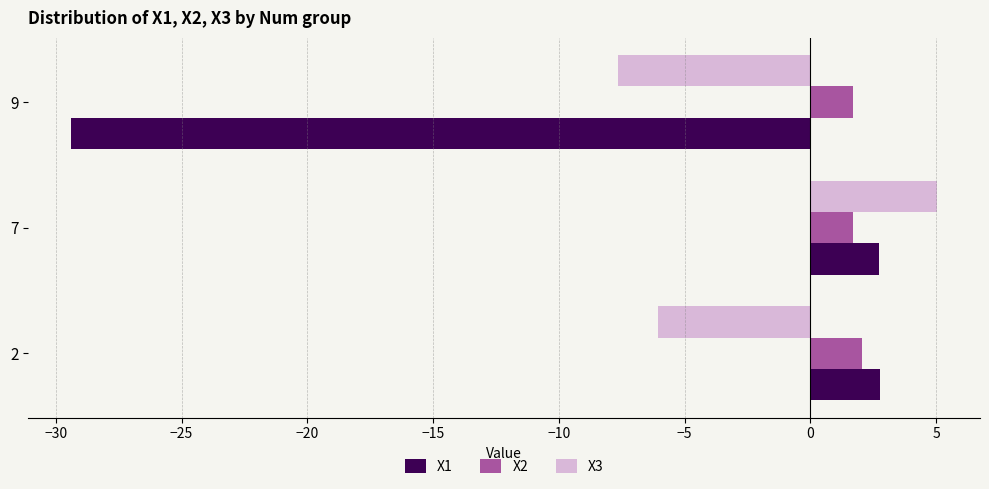

True or false: X2 has a value of 1.7 at 7.

True